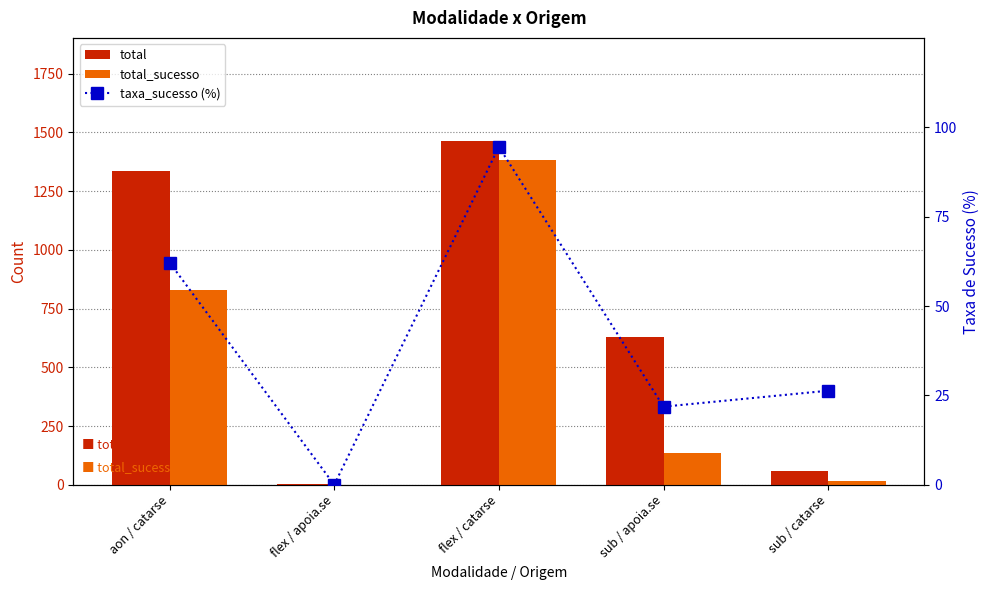

Which series has the largest total across all categories?

total